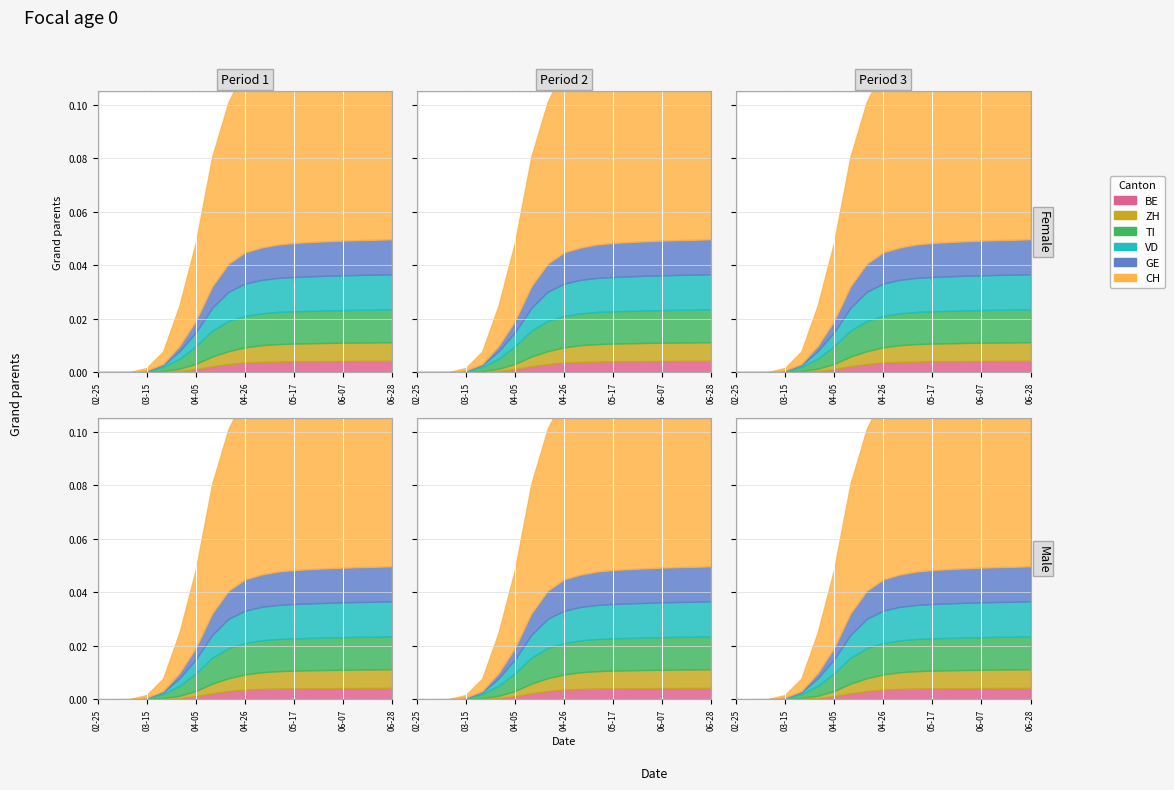

Between 2020-03-22 and 2020-05-10, which series saw the biggest shift?

CH